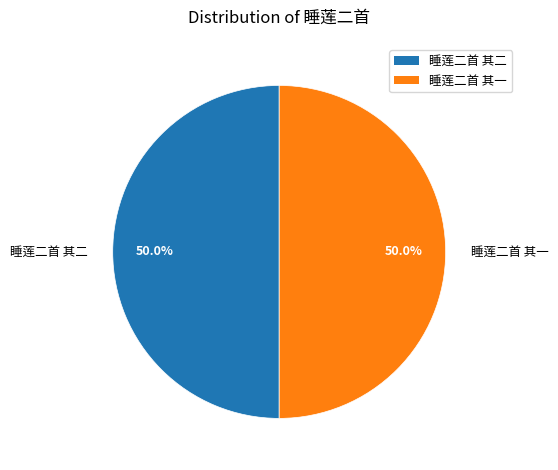

True or false: 睡莲二首 其一 accounts for 50% of the total.

True